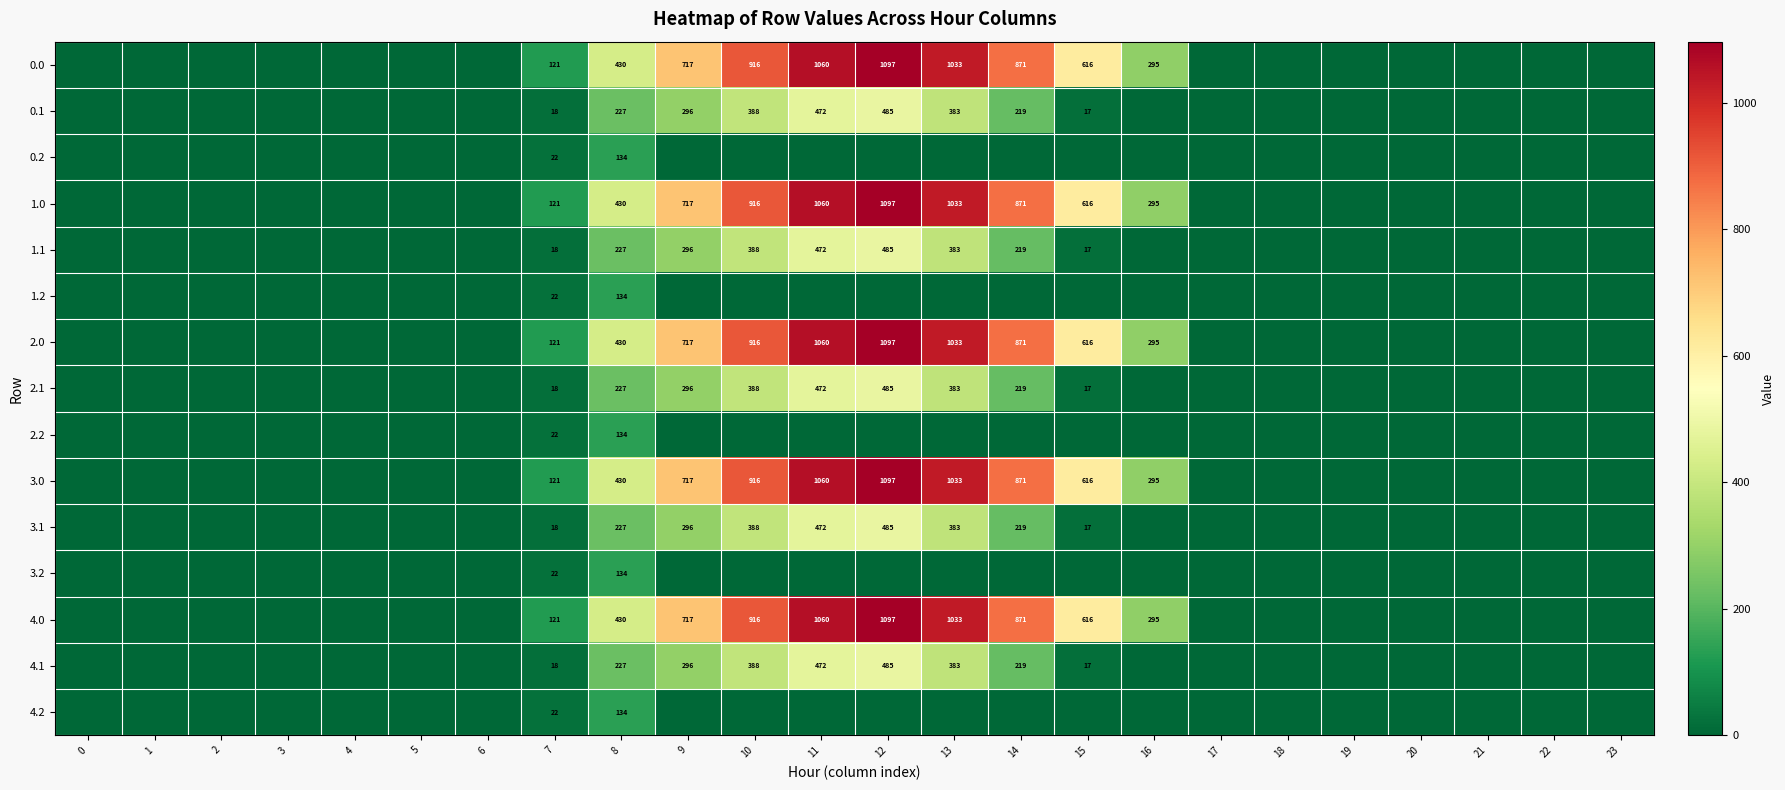

True or false: 2.0 has a value of 157 at 9.

False